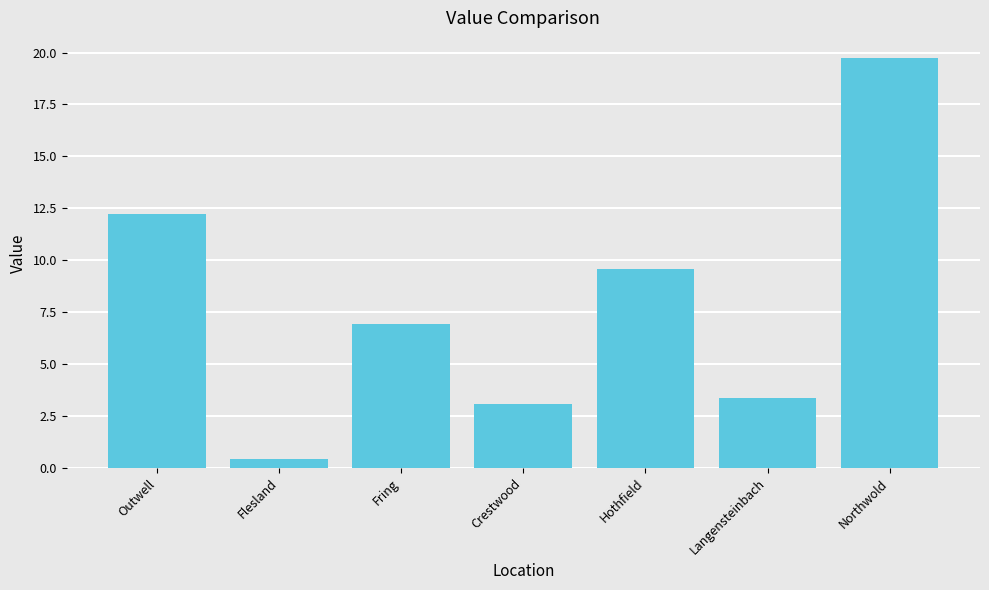

Which has a higher value, Crestwood or Fring?

Fring